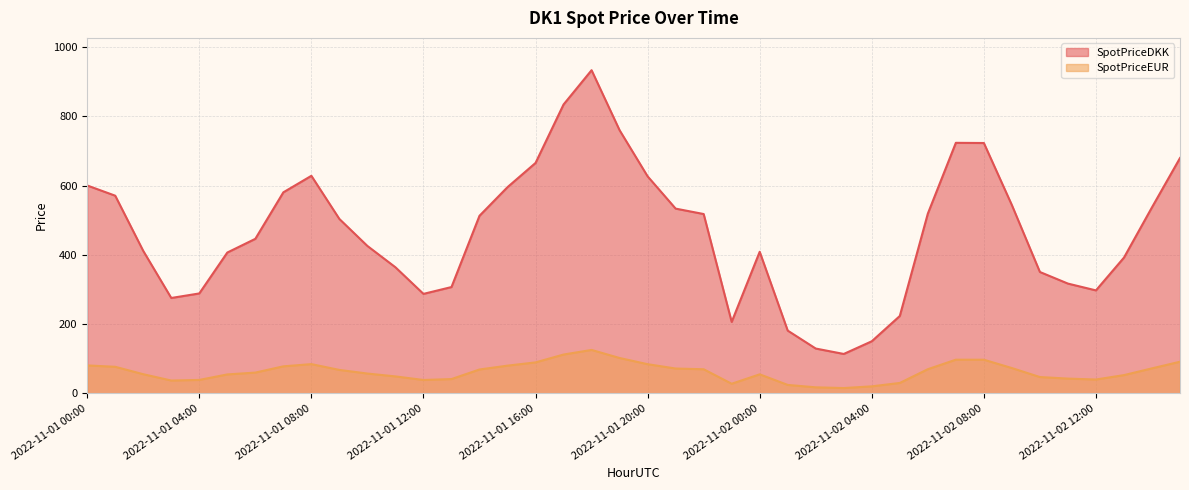

What is the greatest value displayed?

933.3